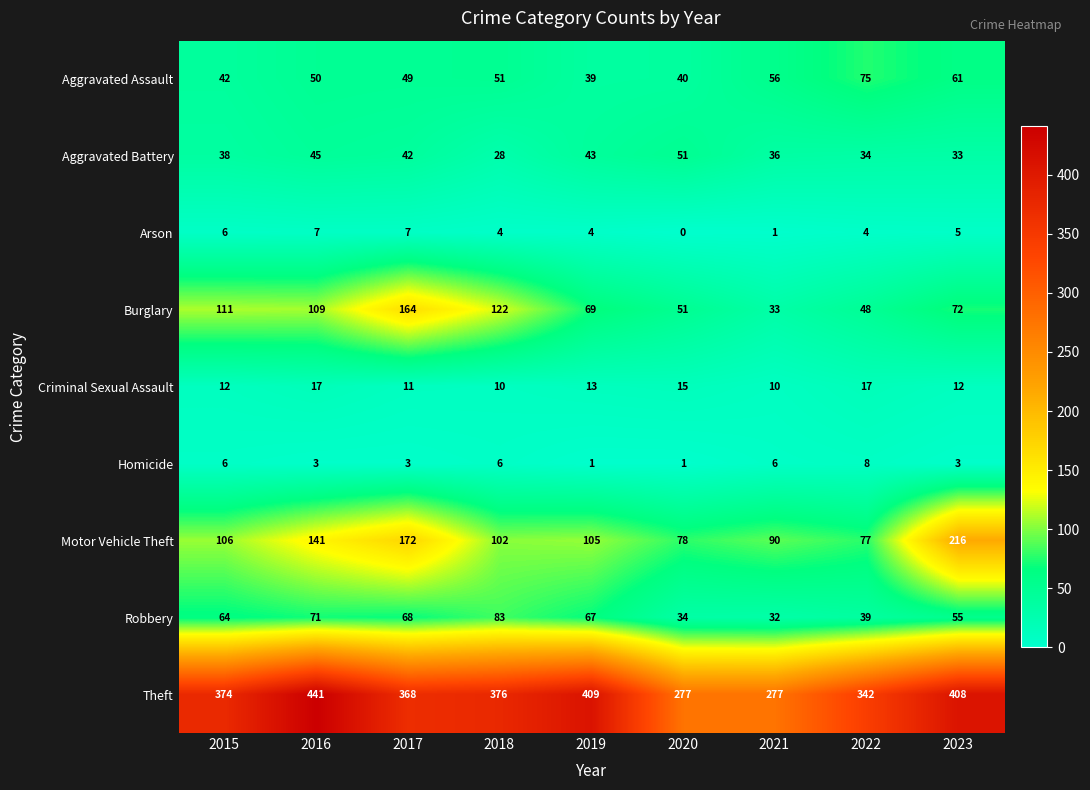

Rank the series at 2021 from lowest to highest value.

Arson, Homicide, Criminal Sexual Assault, Robbery, Burglary, Aggravated Battery, Aggravated Assault, Motor Vehicle Theft, Theft